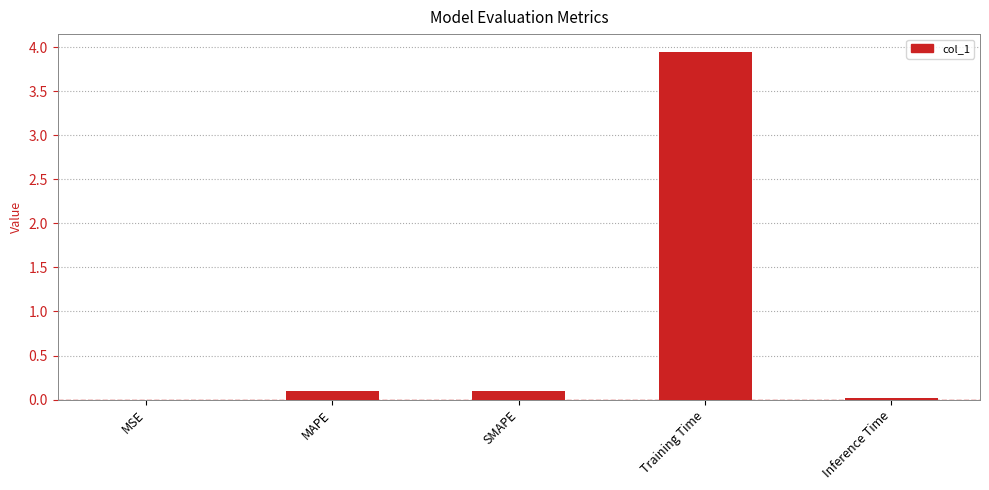

What is the sum of all values?

4.2